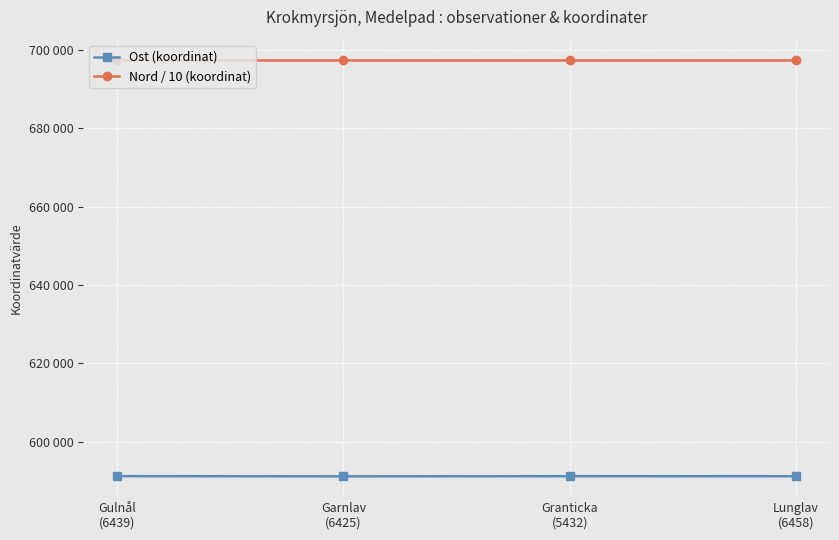

What are all the series names shown in the legend?

Ost (koordinat), Nord / 10 (koordinat)